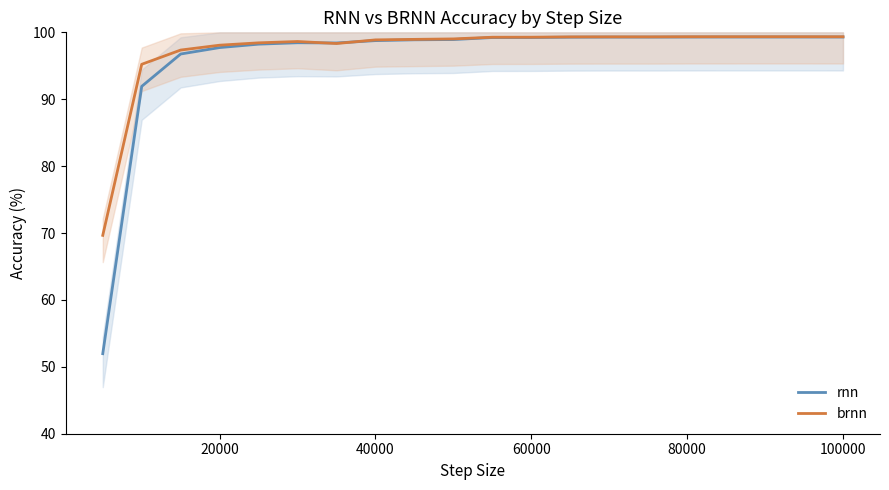

Count the number of categories in the chart.

20